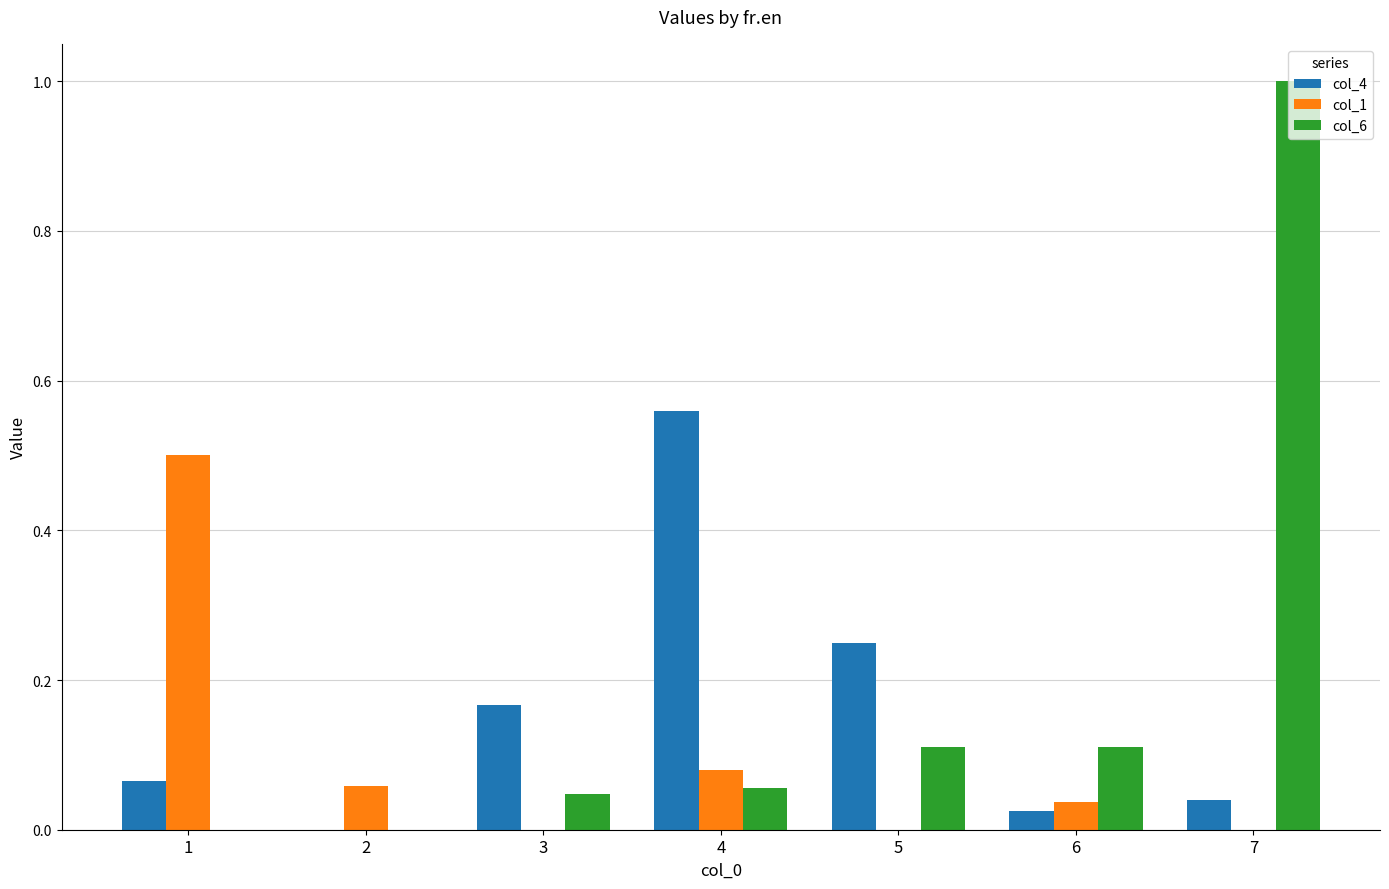

Are the bars grouped side by side (vs. stacked)?

Yes